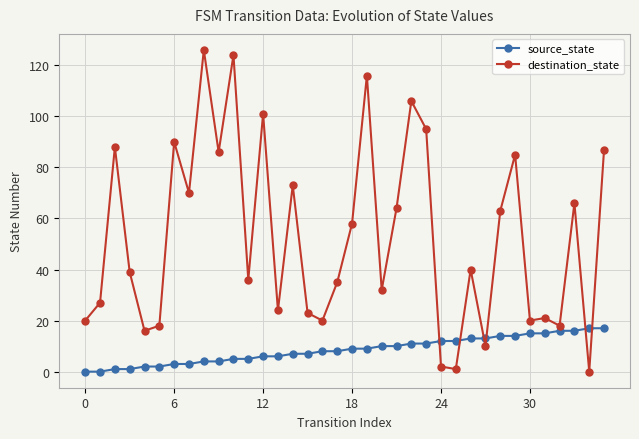

At how many categories does at least one series exceed 49?

17